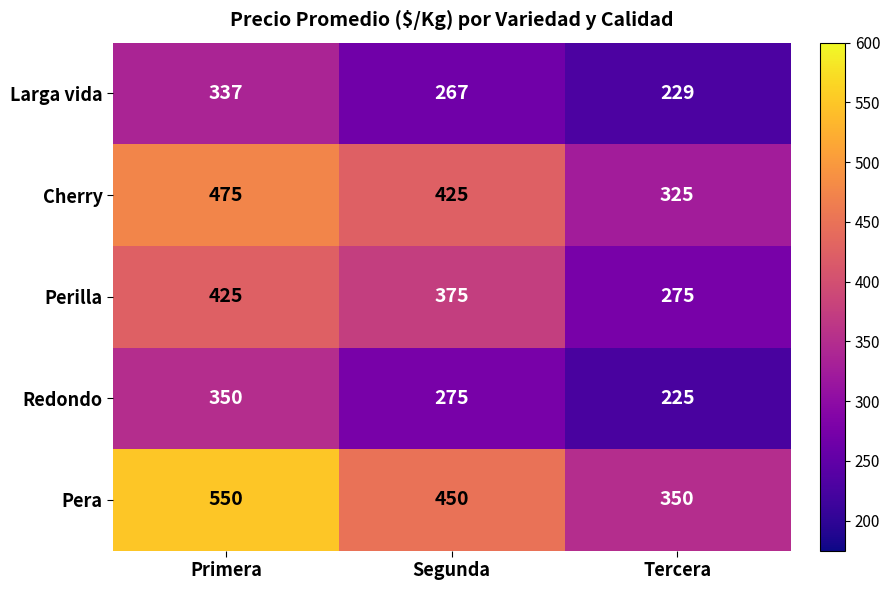

List the labels in order of Larga vida value, smallest first.

Tercera, Segunda, Primera